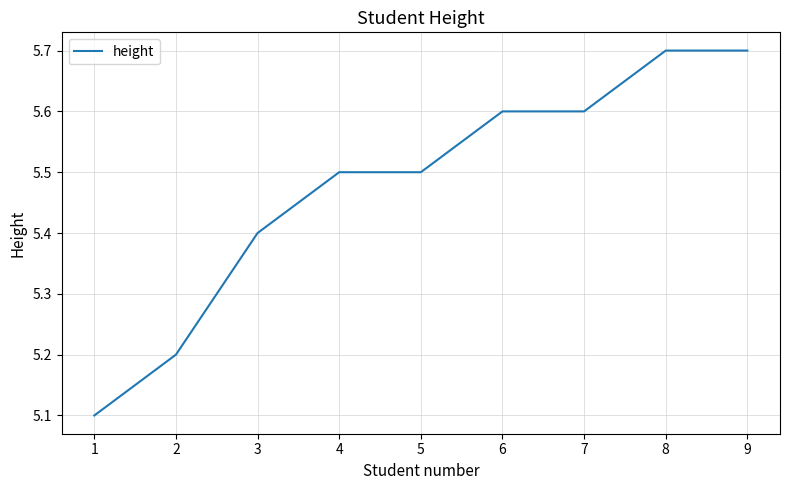

Reading left to right, what are all the values shown in this chart?

1=5.1	2=5.2	3=5.4	4=5.5	5=5.5	6=5.6	7=5.6	8=5.7	9=5.7